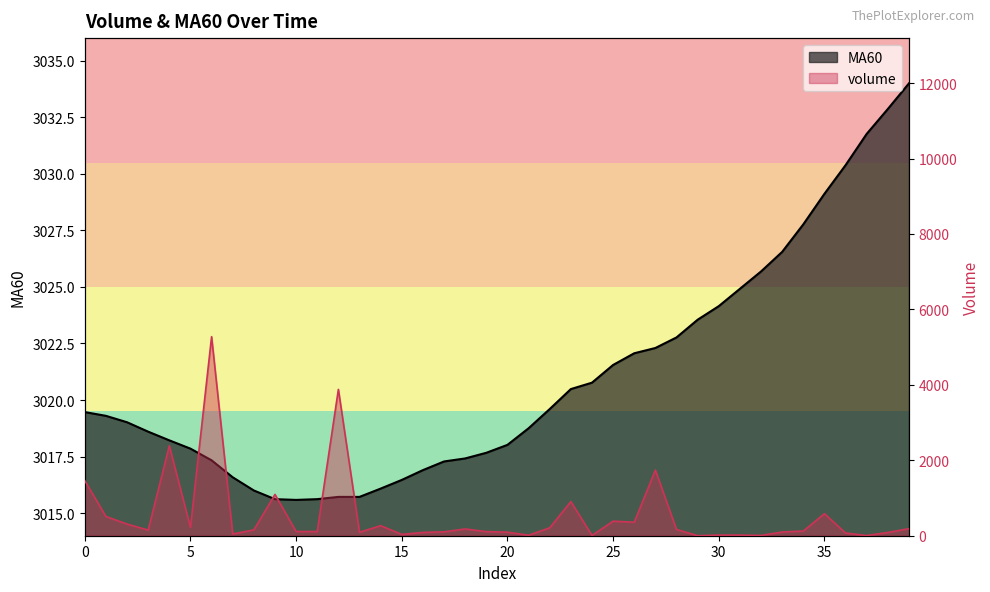

How many interior local valleys does the MA60 series have?

1